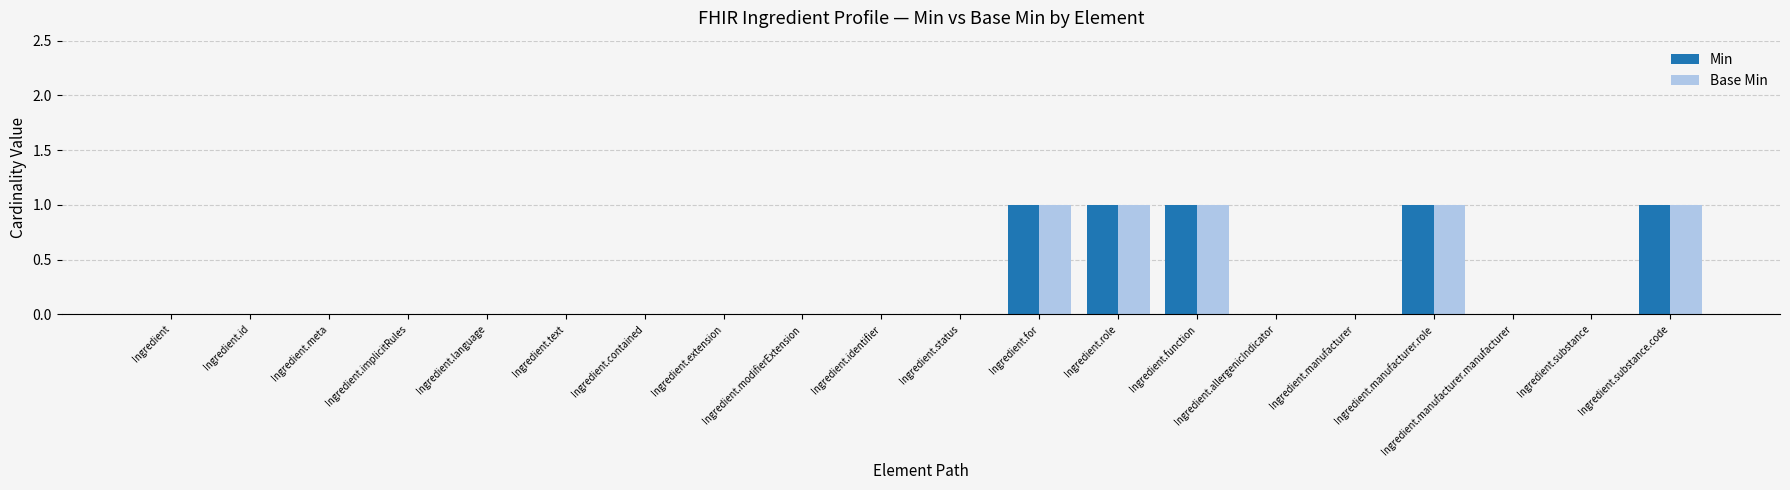

True or false: Min has a value of 1 at Ingredient.implicitRules.

False